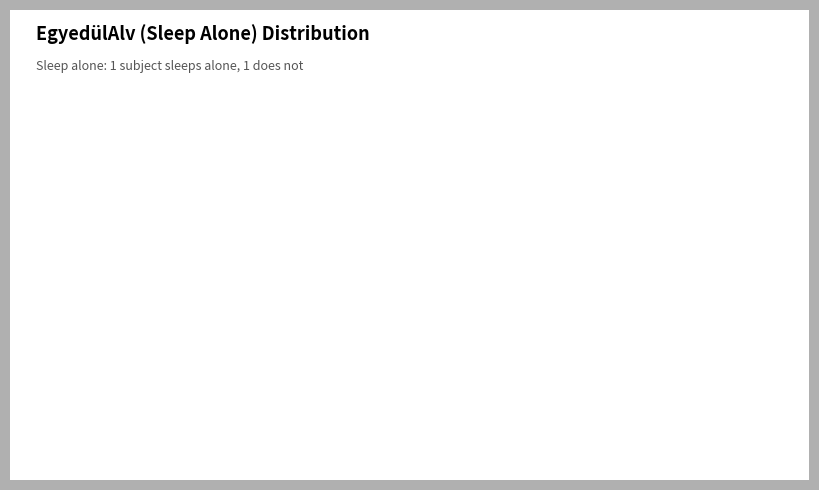

Do Yes and No together represent more than half of the pie?

Yes